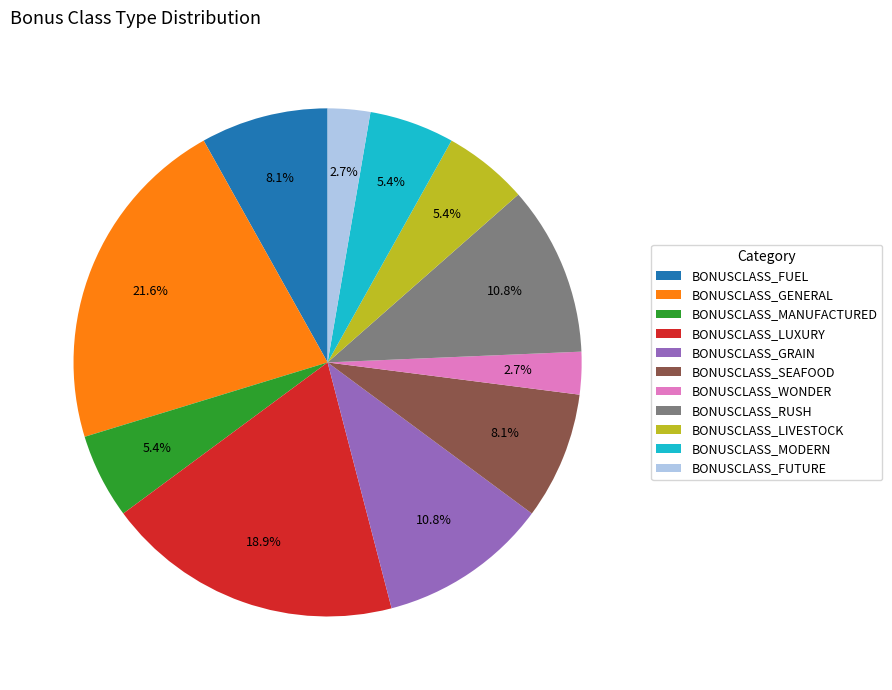

Is BONUSCLASS_LUXURY the majority of the pie?

No